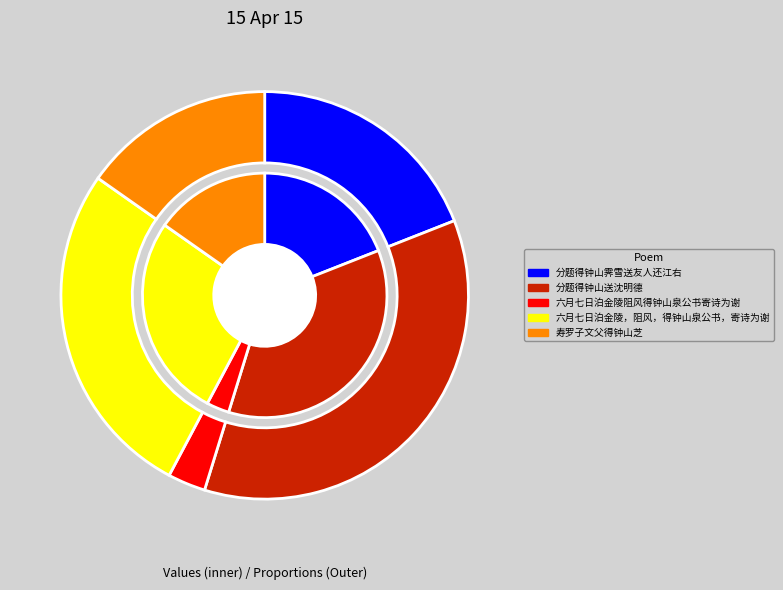

Which category has the biggest portion of the pie?

分题得钟山送沈明德